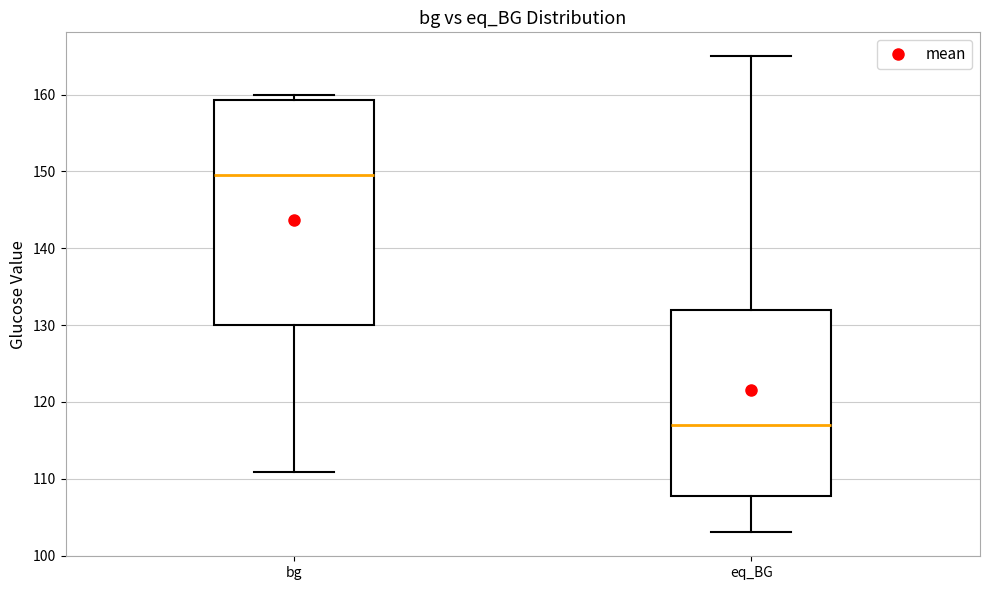

Reading left to right, read every box against the y-axis: the position of its median line, the range the box covers, and the ends of its whiskers. The values are not printed on the chart, so give them approximately, as read against the axis.

bg: median 150, box 130 to 159, whiskers 111 to 160
eq_BG: median 117, box 108 to 132, whiskers 103 to 165